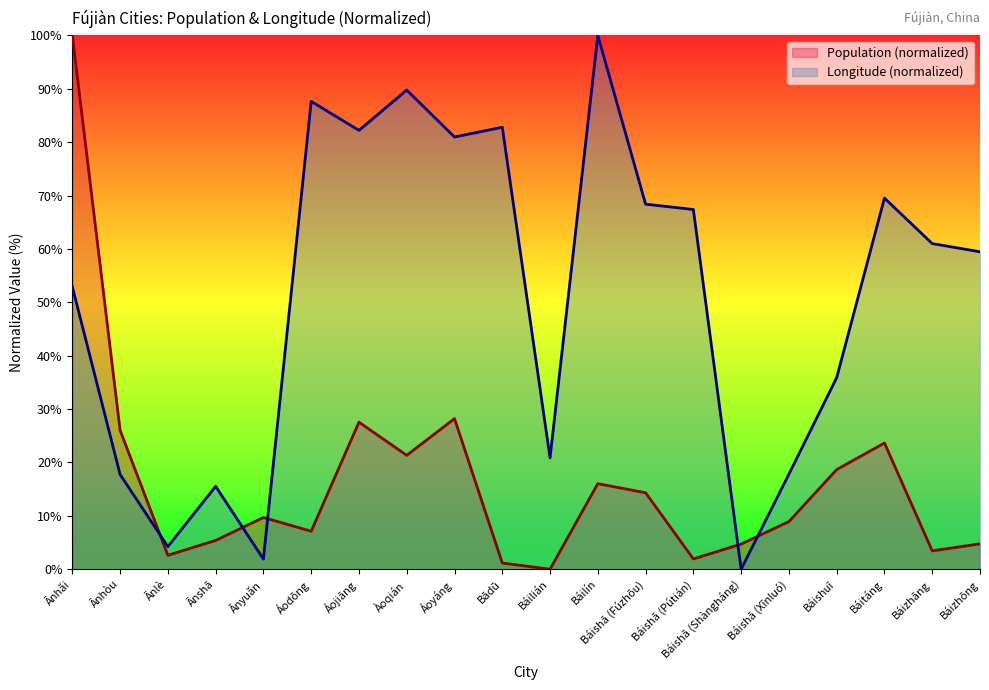

At which category does Longitude reach its first local valley?

Ānlè